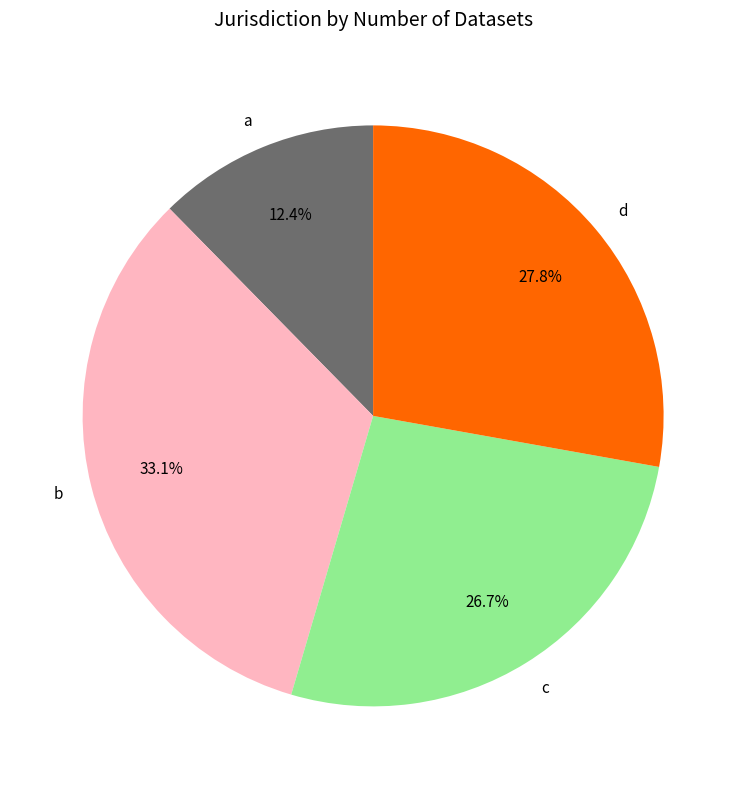

Does a represent more than half of the total?

No